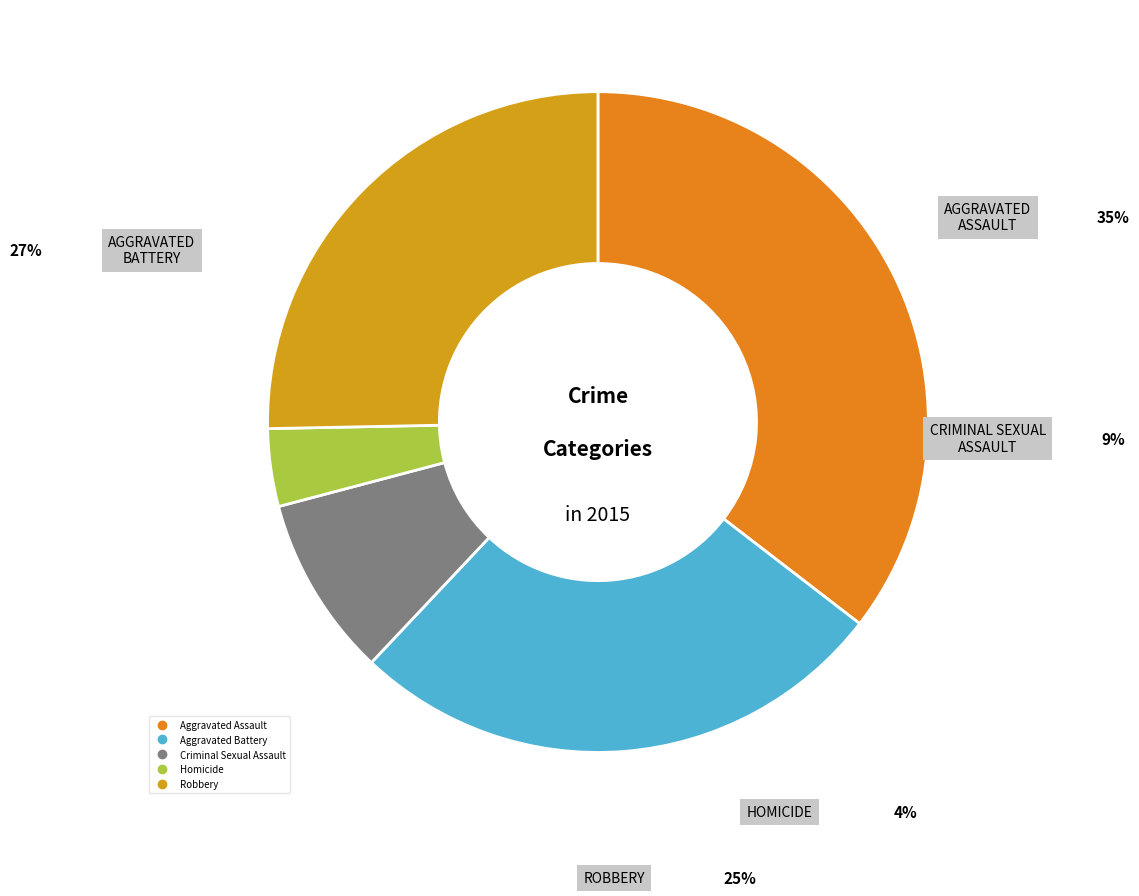

Count the number of slices in the pie.

5